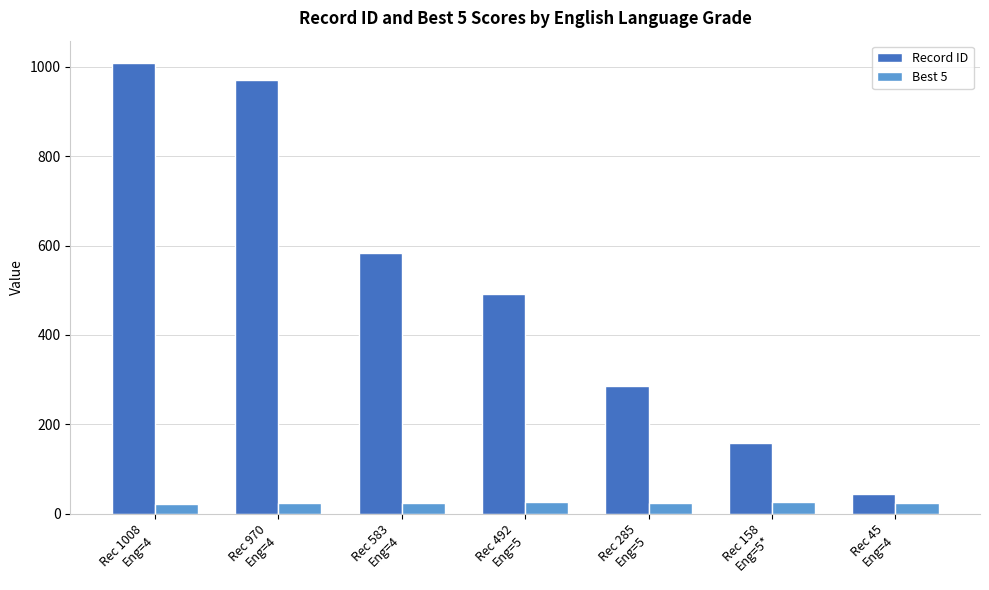

What is the difference between the maximum and minimum values in the Record ID series?

963